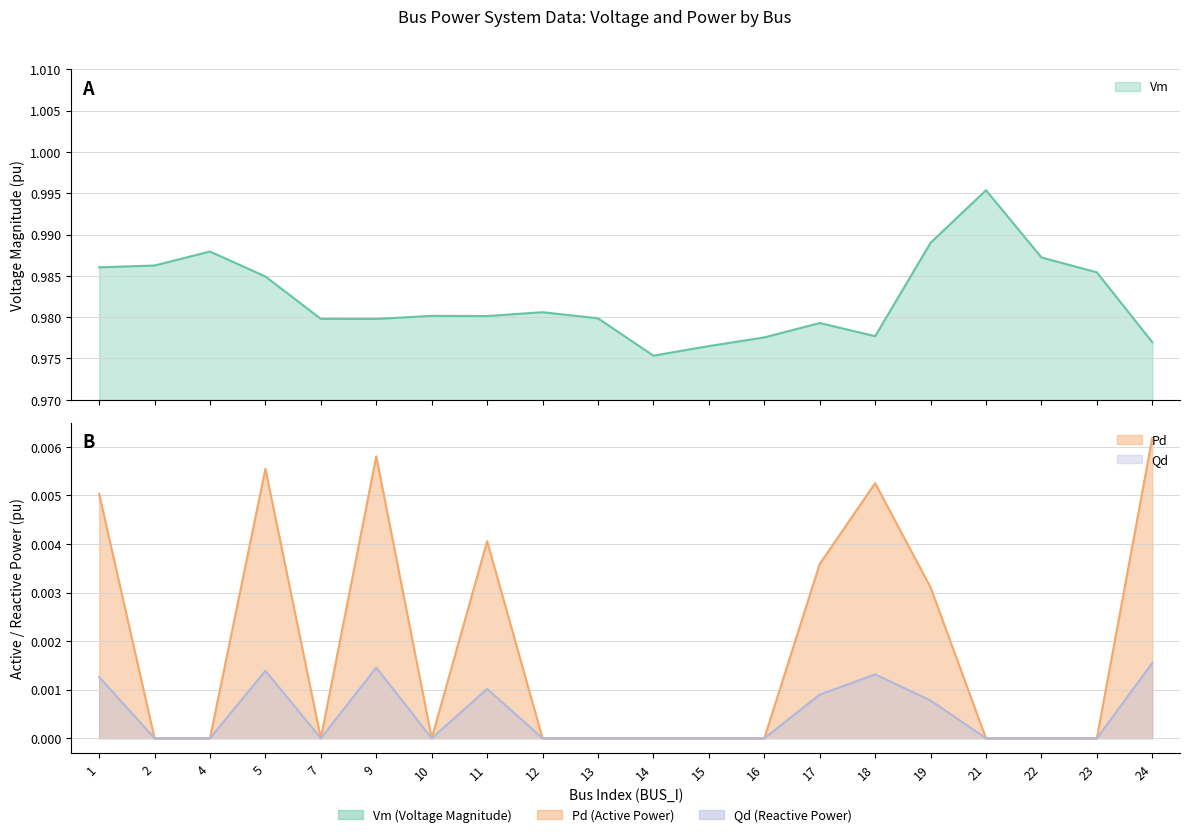

Rank the series at 11 from highest to lowest value.

Vm, Pd, Qd